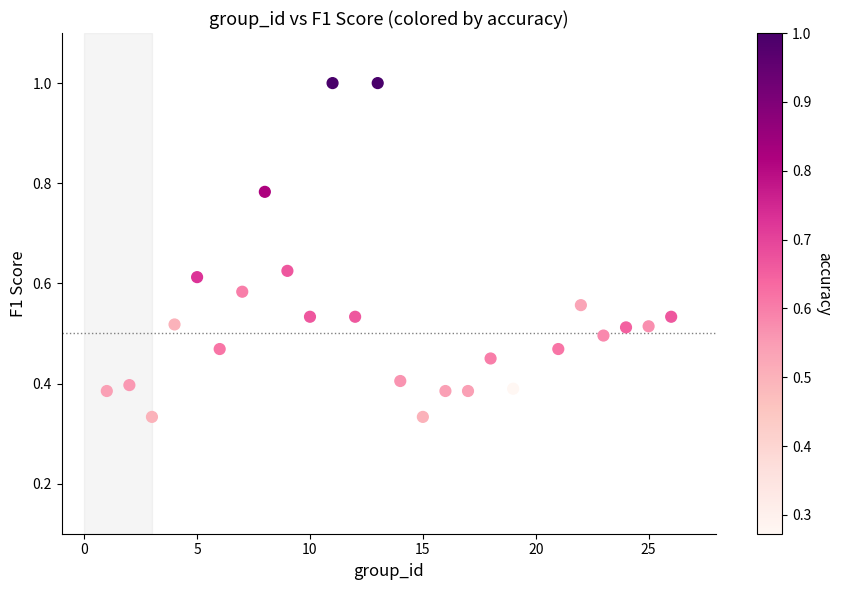

What is the range of Y values (max minus min)?

0.7